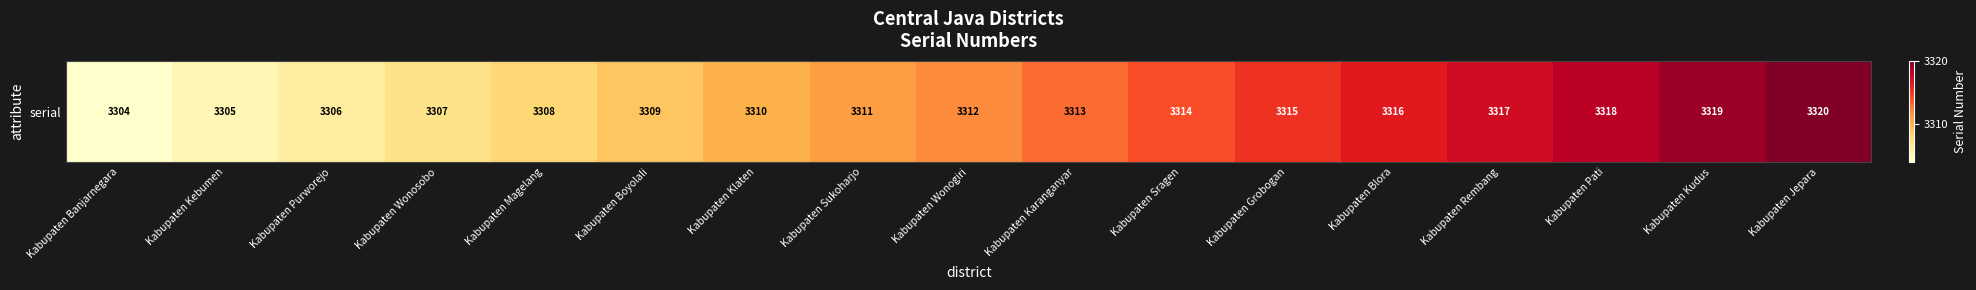

Read the value at Kabupaten Kebumen.

3305